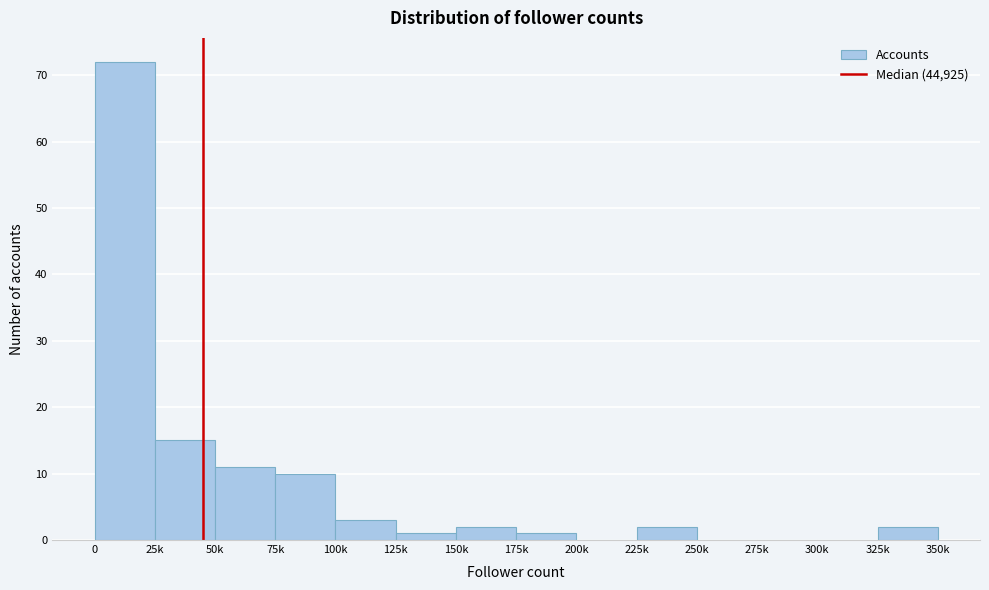

Reading left to right, list all the values displayed in this chart.

0=72	25k=15	50k=11	75k=10	100k=3	125k=1	150k=2	175k=1	200k=0	225k=2	250k=0	275k=0	300k=0	325k=2